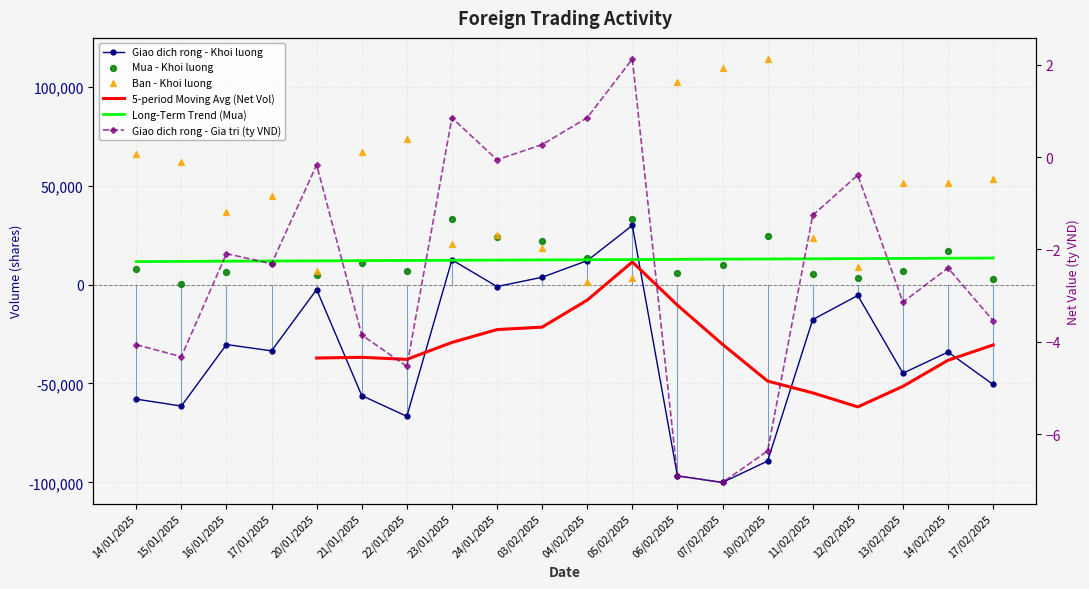

Is the value of 5-period Moving Avg (Net Vol) at 14/02/2025 greater than the value of Giao dich rong - Gia tri (ty VND) at 17/02/2025?

No